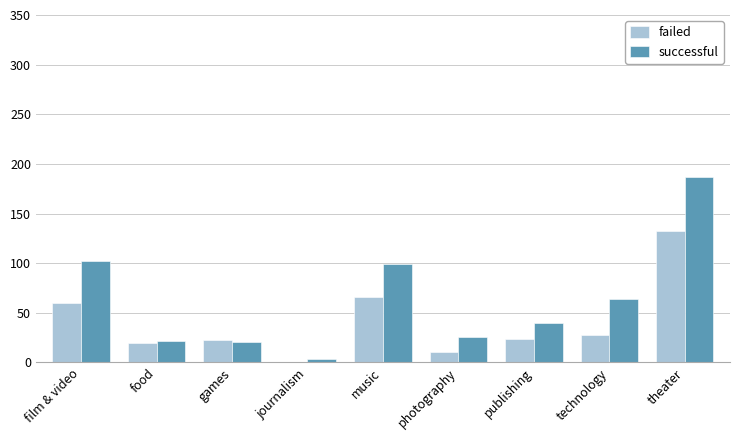

Between food and journalism, which series saw the biggest shift?

failed